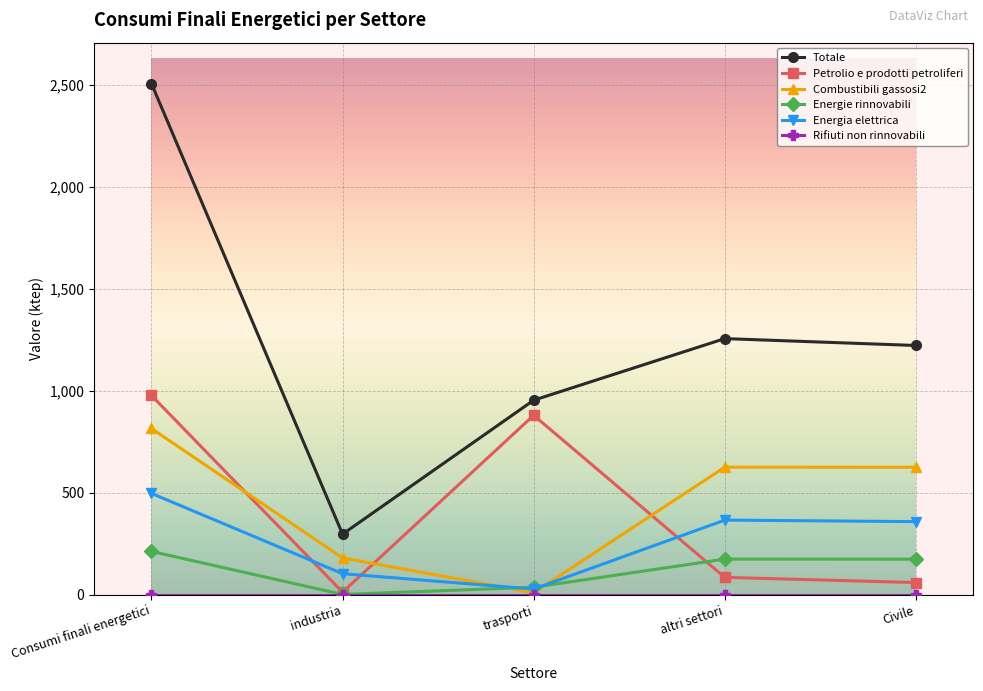

How many interior local valleys does the Totale series have?

1